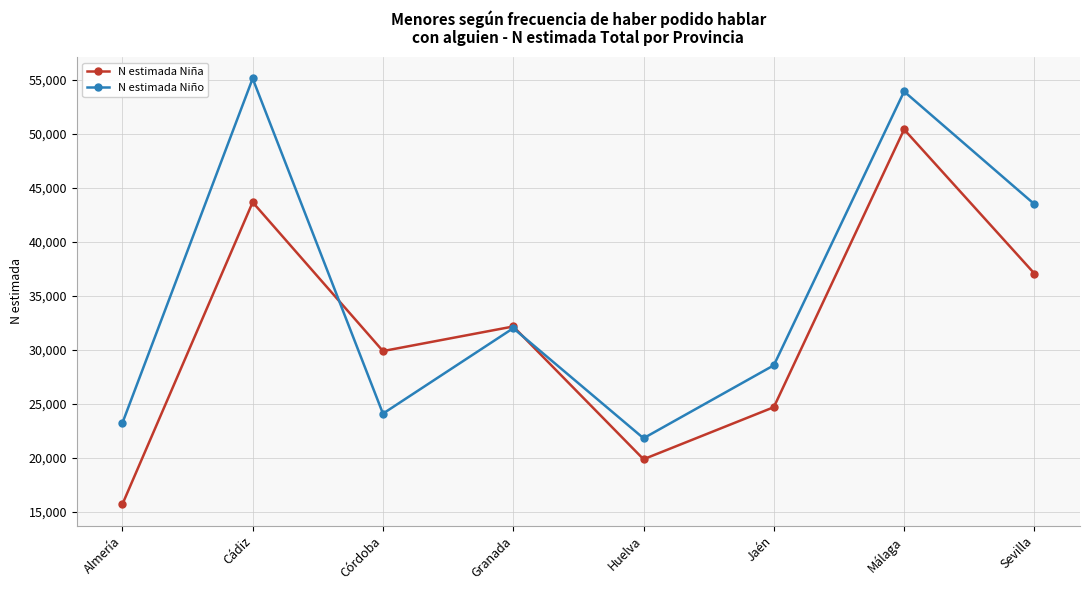

Where is N estimada Niña nearest to the value 33073?

Granada